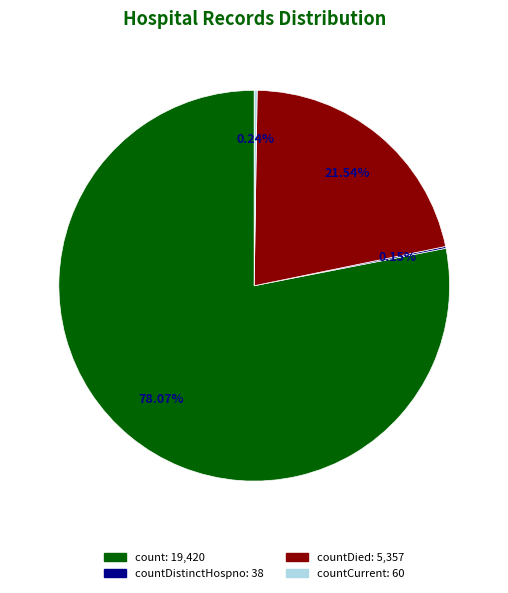

Is there any slice that represents more than half of the pie?

Yes